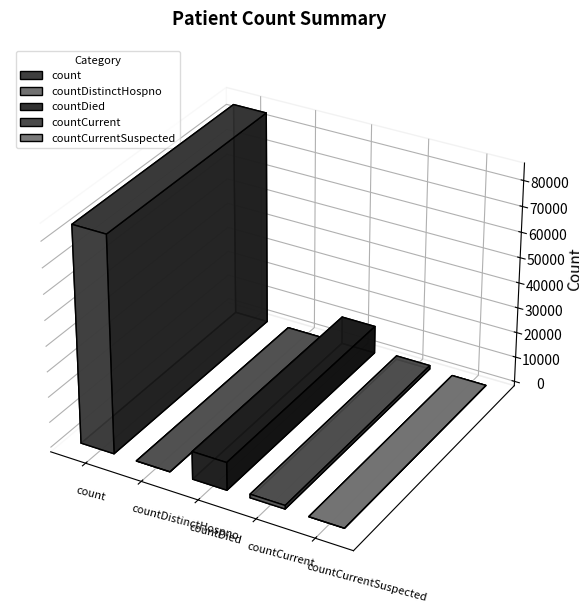

What is the label of the 4th bar from the left?

countCurrent